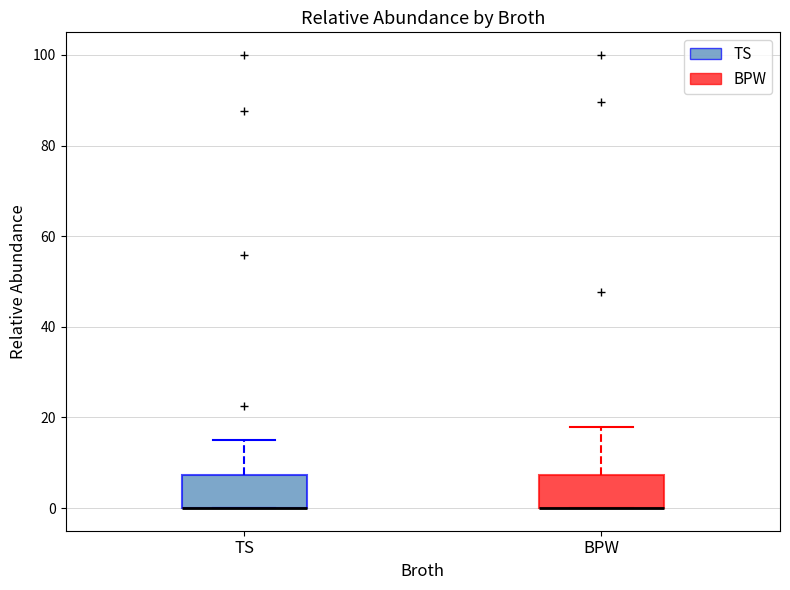

Reading left to right, read every box against the y-axis: the position of its median line, the range the box covers, and the ends of its whiskers. The values are not printed on the chart, so give them approximately, as read against the axis.

TS: median 0 (drawn on the box's lower edge), box 0 to 8, whiskers 0 to 16
BPW: median 0 (drawn on the box's lower edge), box 0 to 8, whiskers 0 to 18